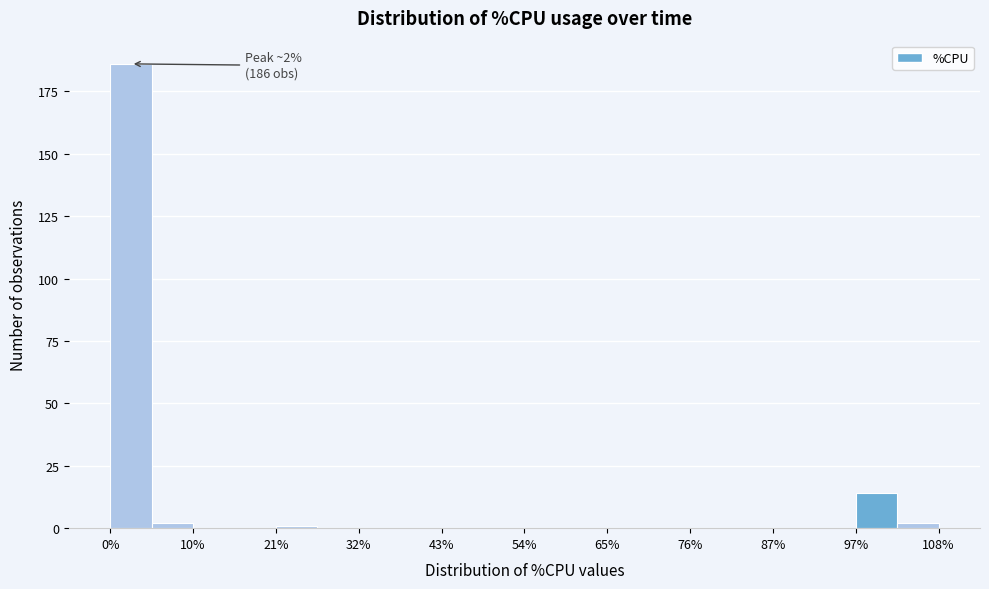

Around what value on the x-axis is the tallest bar? Give the approximate position of its centre, as read against the axis.

2